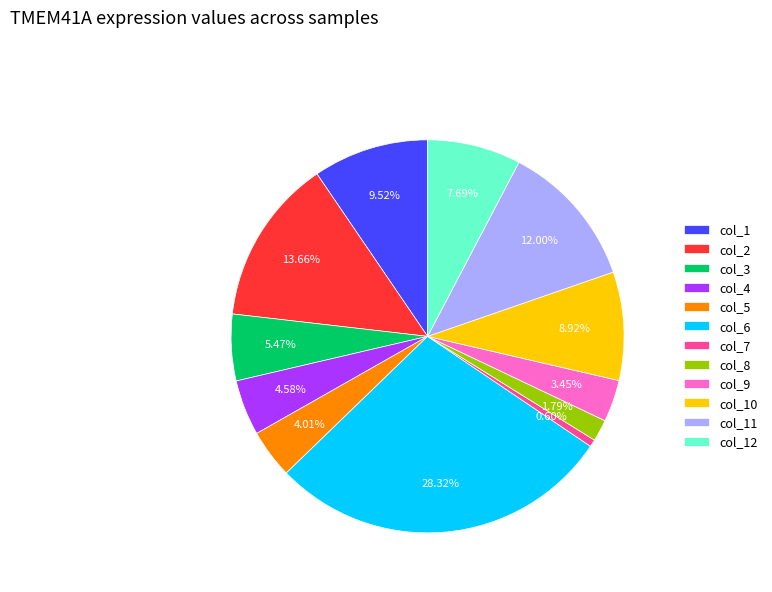

Is there a majority slice in this chart?

No